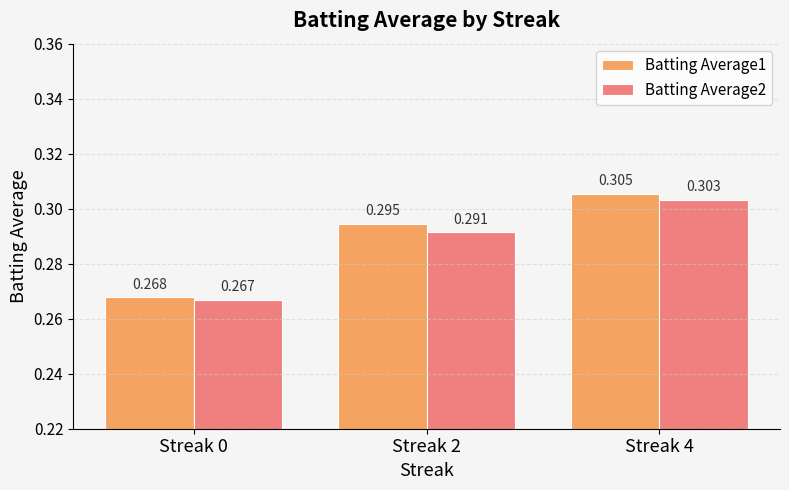

At which label is Batting Average1 closest to 0?

Streak 0